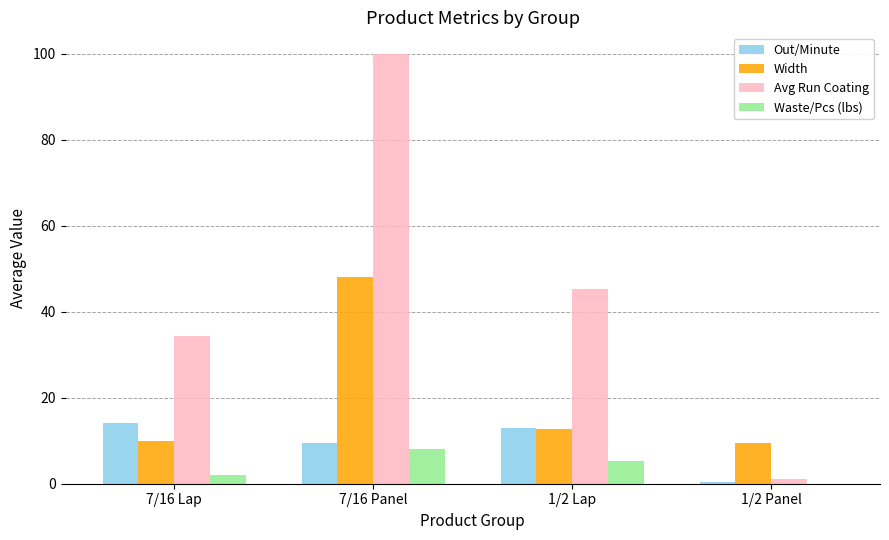

Which category has the highest value across all series?

7/16 Panel